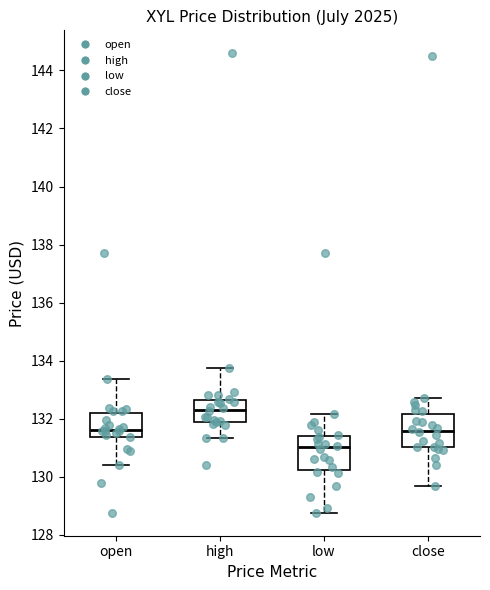

Where is the lower edge of the box for low on the y-axis? The values are not printed on the chart, so give them approximately, as read against the axis.

130.2